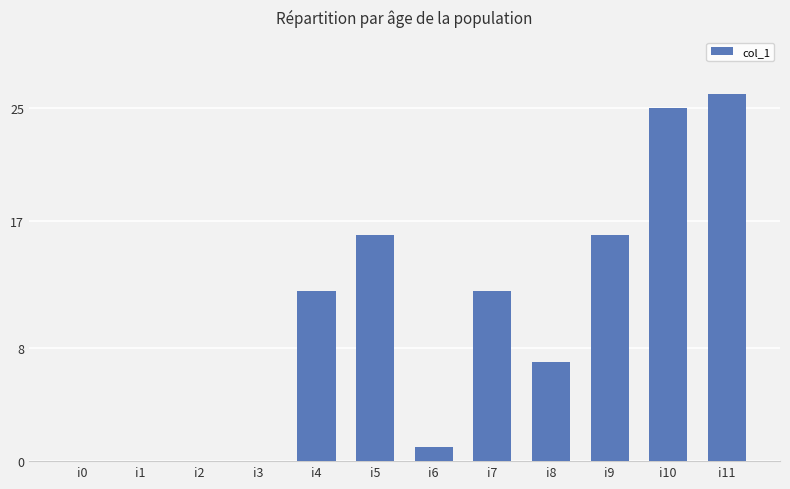

What is the greatest value displayed?

26